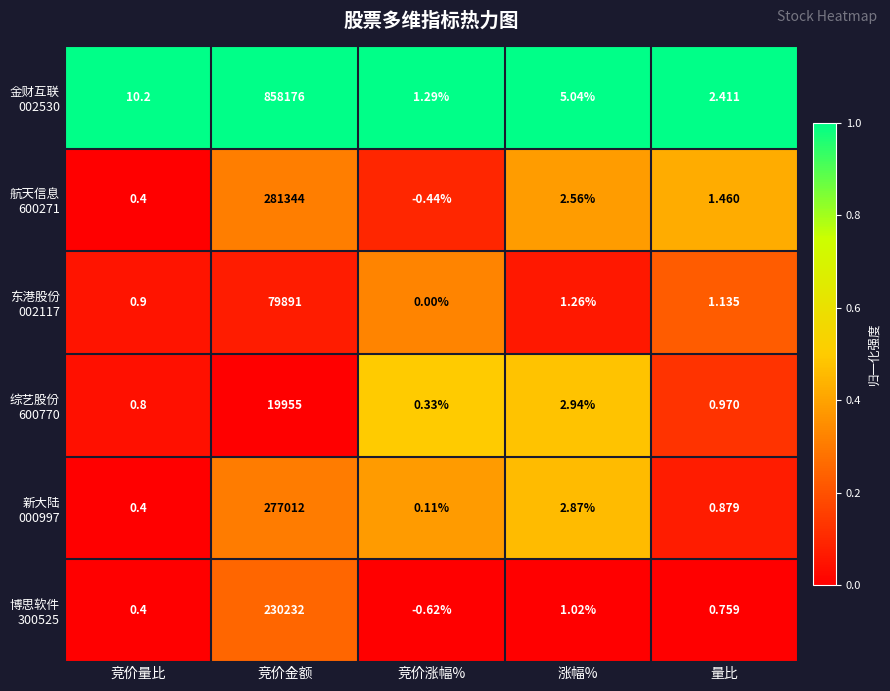

At which category is the sum across all series the highest?

竞价金额